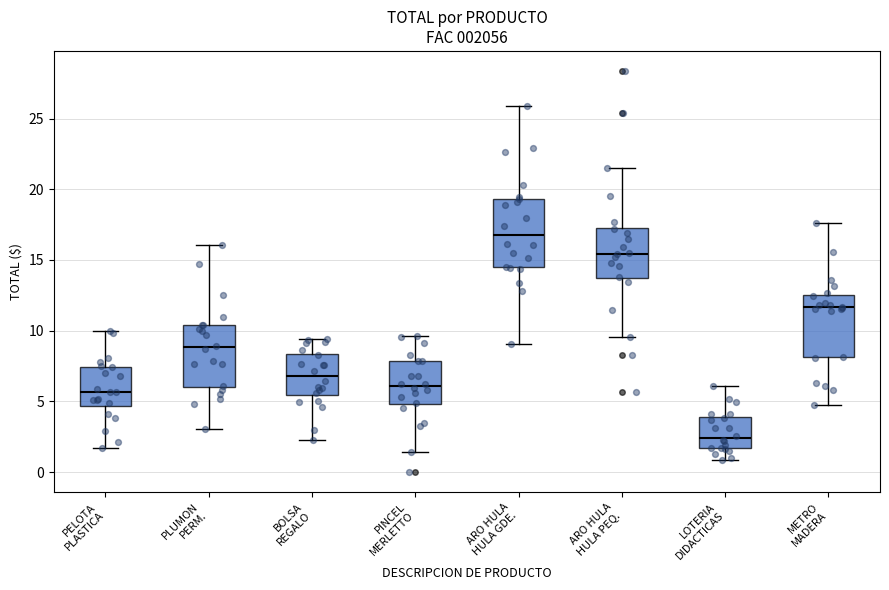

Reading left to right, read every box against the y-axis: the position of its median line, the range the box covers, and the ends of its whiskers. The values are not printed on the chart, so give them approximately, as read against the axis.

PELOTA PLASTICA: median 5.5, box 4.5 to 7.5, whiskers 1.5 to 10.0
PLUMON PERM.: median 9.0, box 6.0 to 10.5, whiskers 3.0 to 16.0
BOLSA REGALO: median 7.0, box 5.5 to 8.5, whiskers 2.5 to 9.5
PINCEL MERLETTO: median 6.0, box 5.0 to 8.0, whiskers 1.5 to 9.5
ARO HULA HULA GDE.: median 17.0, box 14.5 to 19.5, whiskers 9.0 to 26.0
ARO HULA HULA PEQ.: median 15.5, box 13.5 to 17.5, whiskers 9.5 to 21.5
LOTERIA DIDACTICAS: median 2.5, box 1.5 to 4.0, whiskers 1.0 to 6.0
METRO MADERA: median 11.5, box 8.0 to 12.5, whiskers 4.5 to 17.5